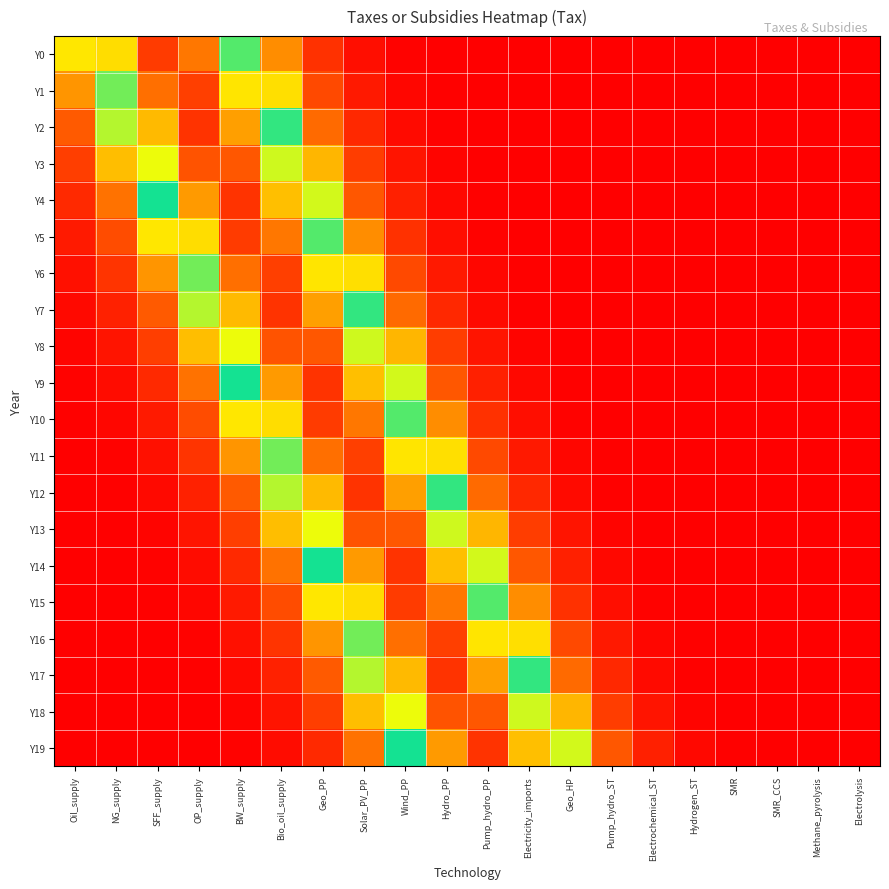

Rank the series by their maximum value, from highest to lowest.

Y2, Y7, Y12, Y17, Y4, Y9, Y14, Y19, Y10, Y0, Y5, Y15, Y1, Y6, Y11, Y16, Y3, Y8, Y13, Y18